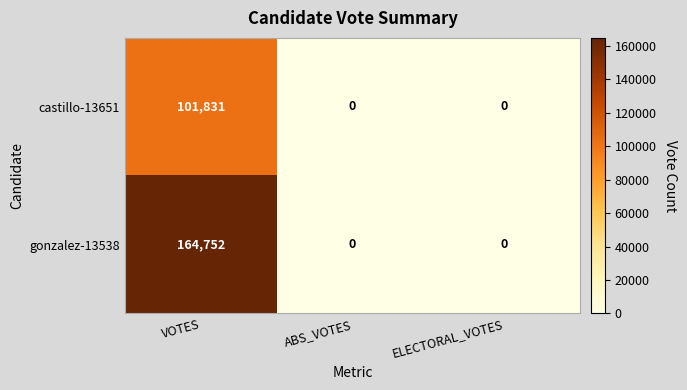

Rank the series by their average value, from highest to lowest.

gonzalez-13538, castillo-13651